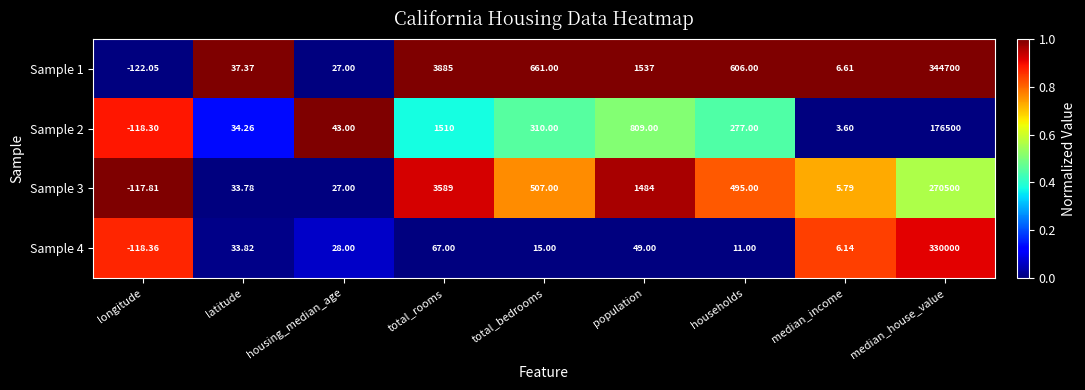

Rank the categories by Sample 2 value from highest to lowest.

median_house_value, total_rooms, population, total_bedrooms, households, housing_median_age, latitude, median_income, longitude